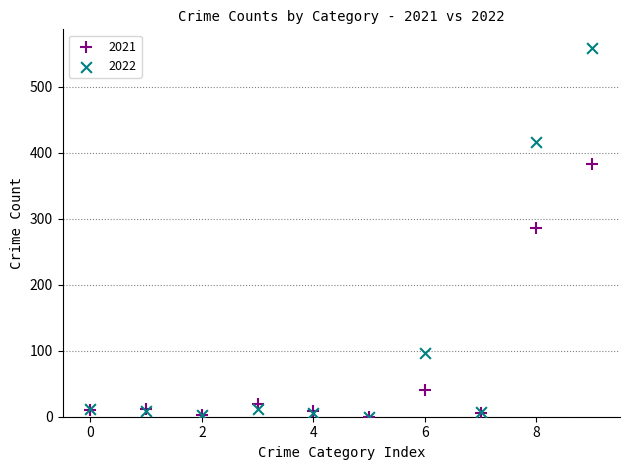

In the 2022 series, what Y value is closest to 279?

416